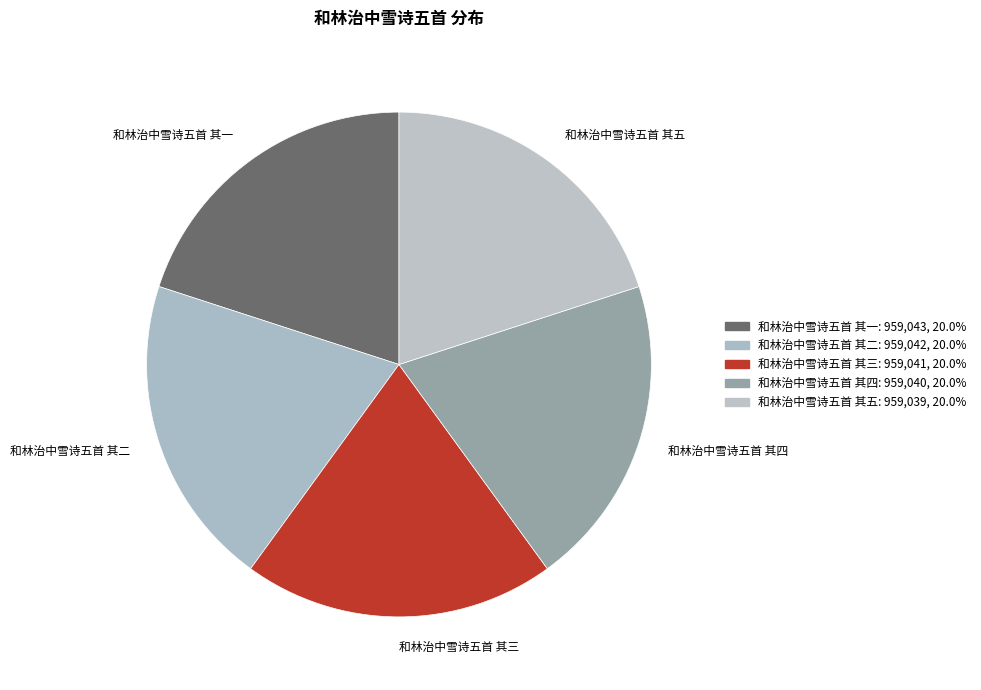

Is the sum of 和林治中雪诗五首 其四 and 和林治中雪诗五首 其三 greater than half?

No